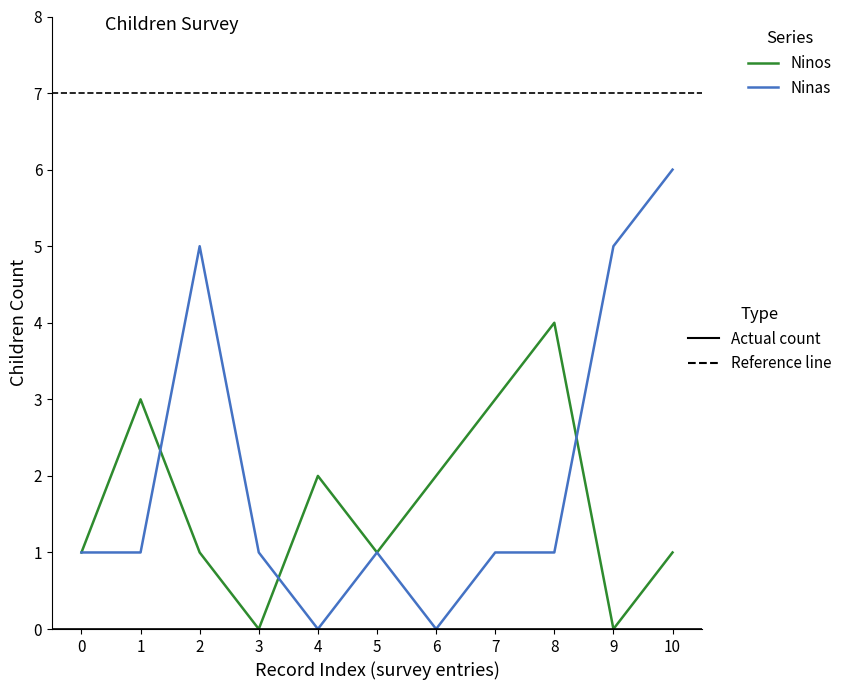

At which category does the chart reach its peak across all series?

10